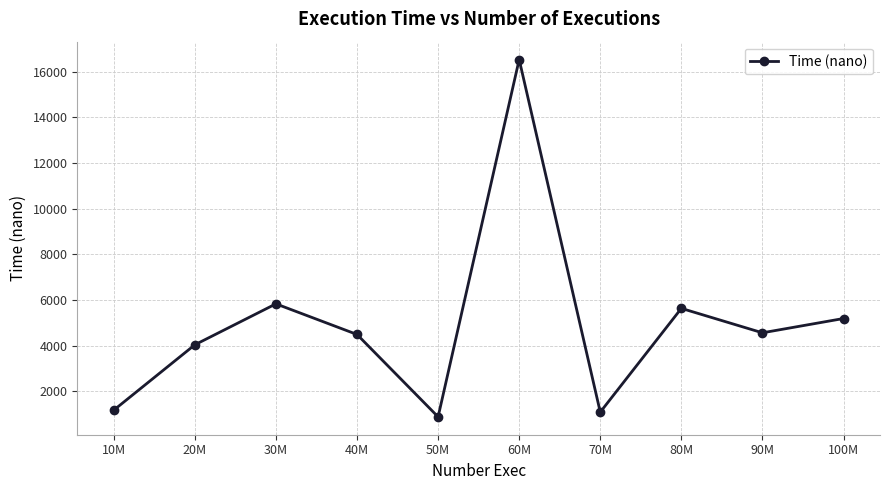

Is this an area chart (filled region under the line)?

No